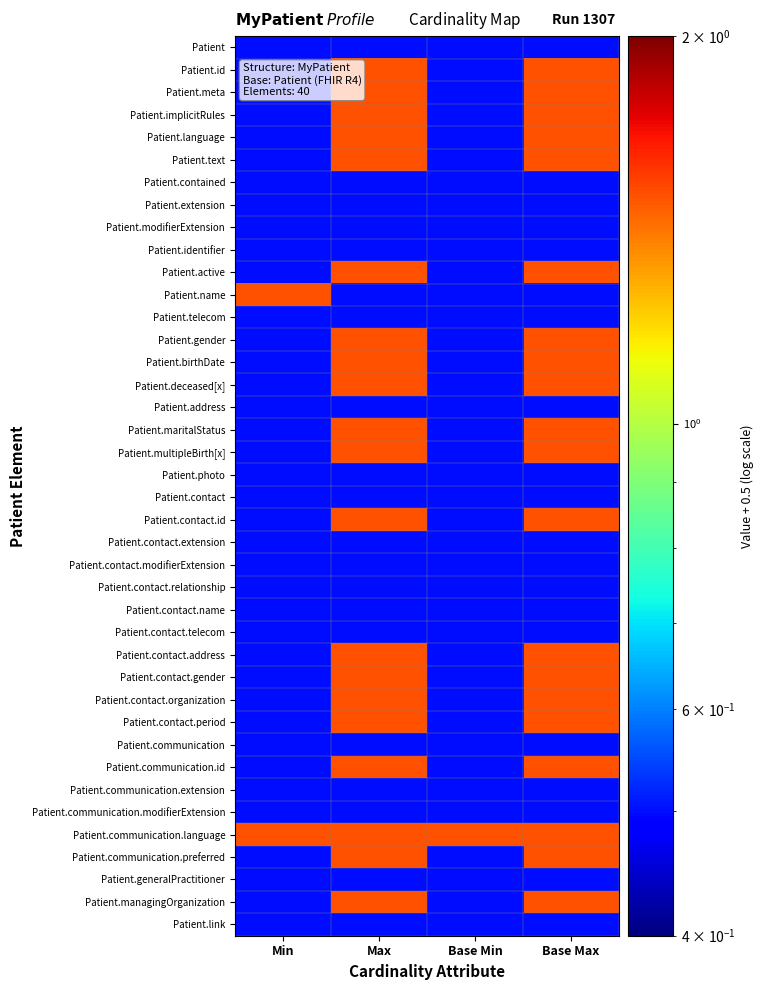

Which has a higher value, Base Max or Base Min?

Base Max